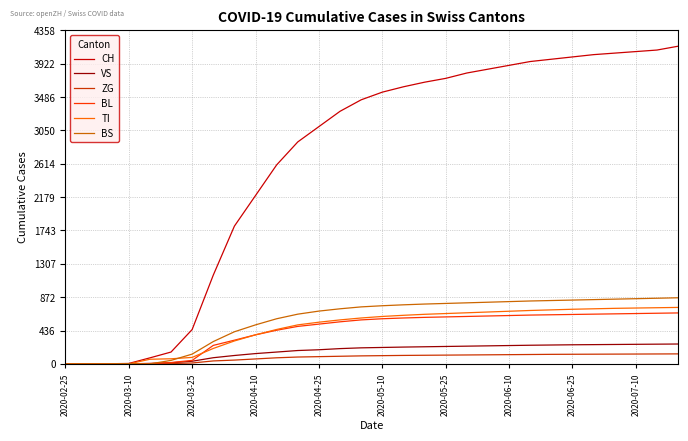

What is the highest value of the CH series?

4150